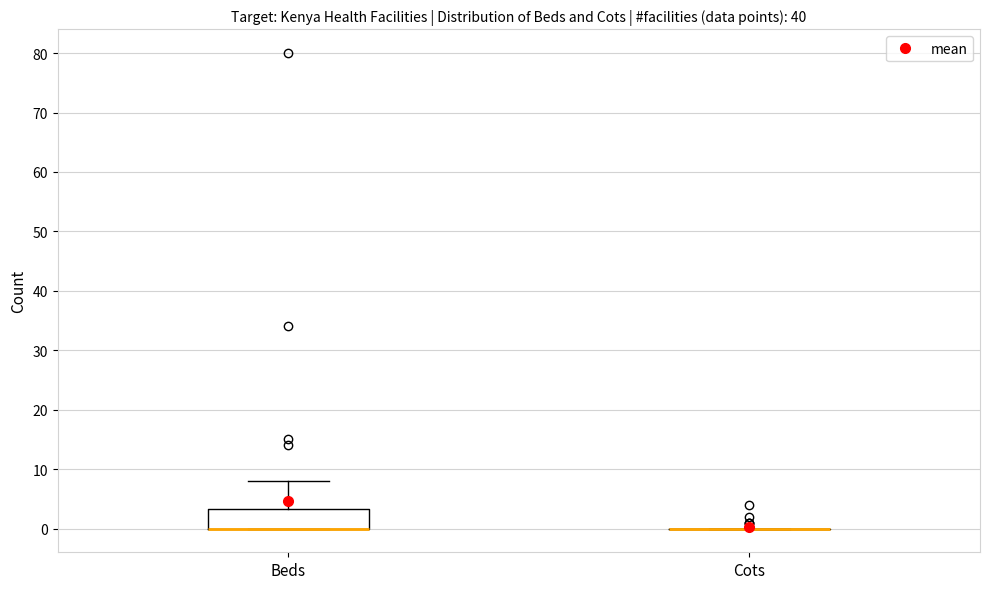

Where is the upper edge of the box for Beds on the y-axis? The values are not printed on the chart, so give them approximately, as read against the axis.

3